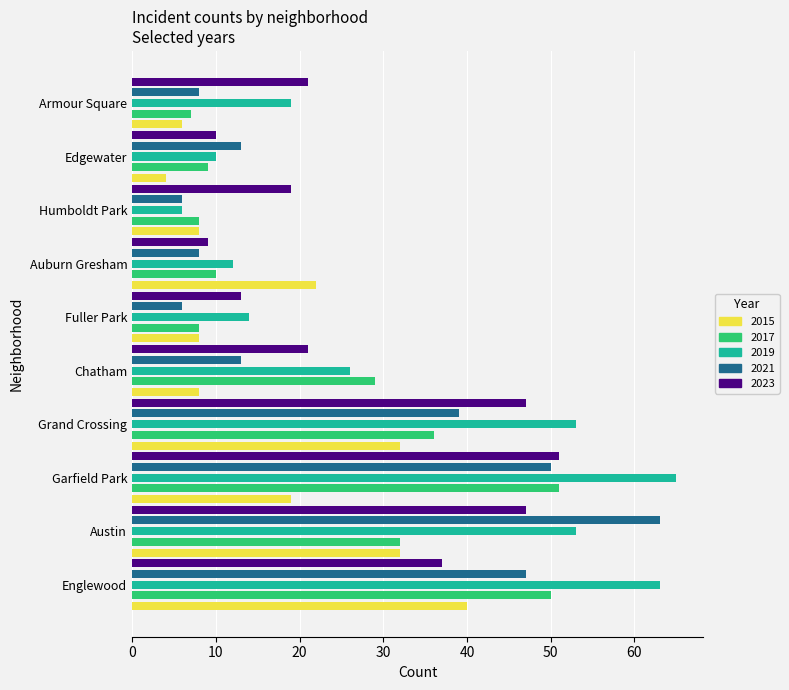

What is the difference between the 2017 values at Armour Square and Humboldt Park?

1